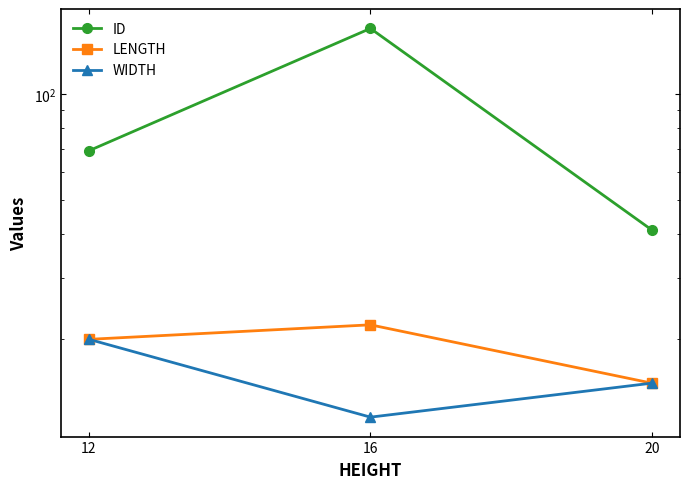

Does the chart display data point markers on the line(s)?

Yes